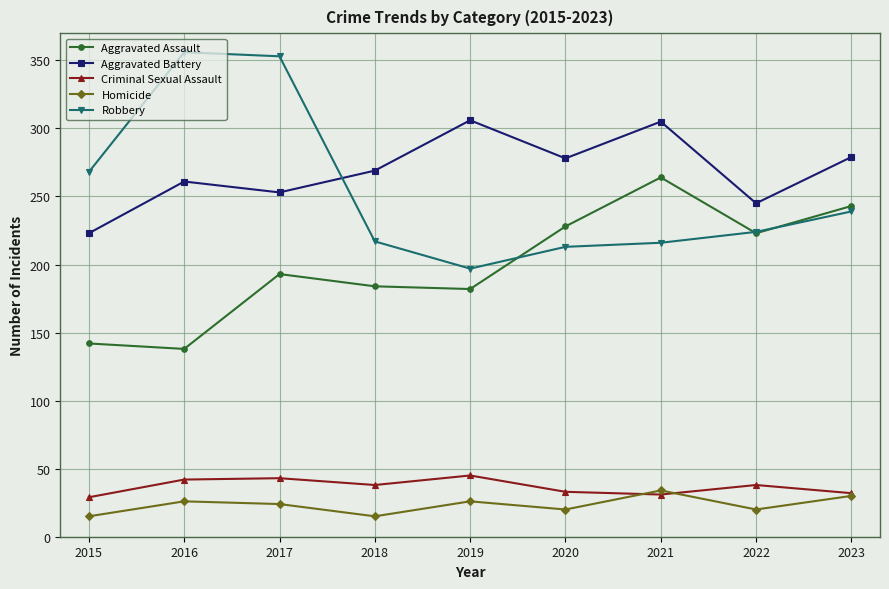

The Aggravated Assault series shows 264 at 2021. True or false?

True